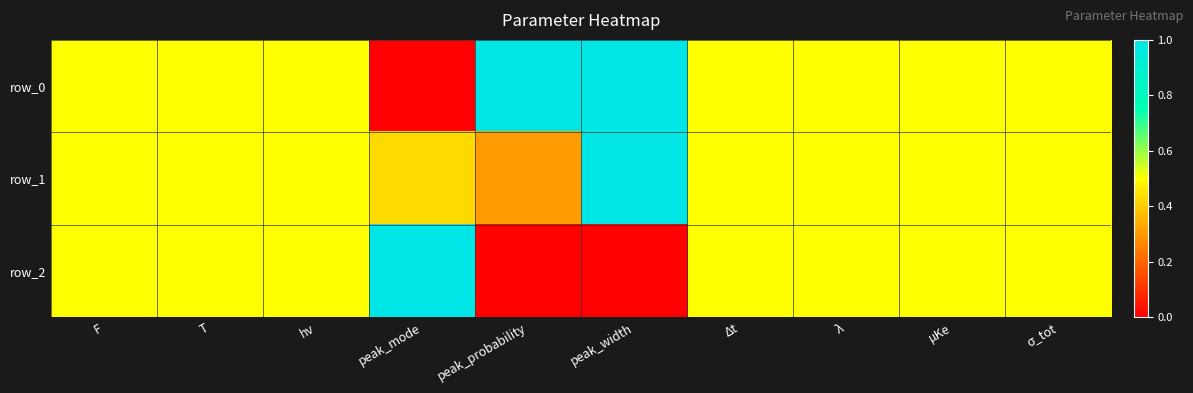

At which label does row_1 reach its minimum?

peak_probability